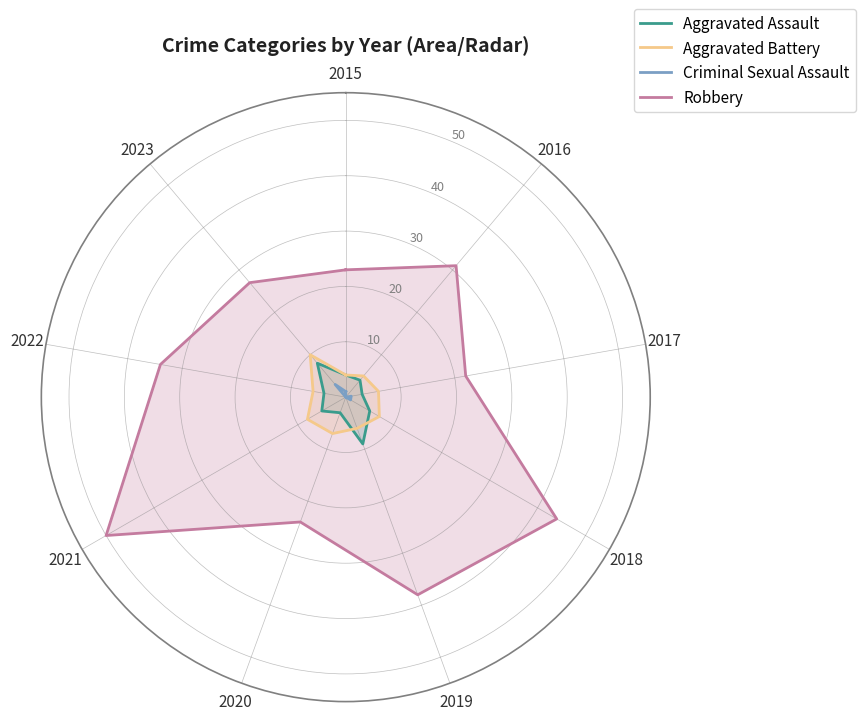

True or false: Aggravated Battery has more than 2 interior local peaks.

True